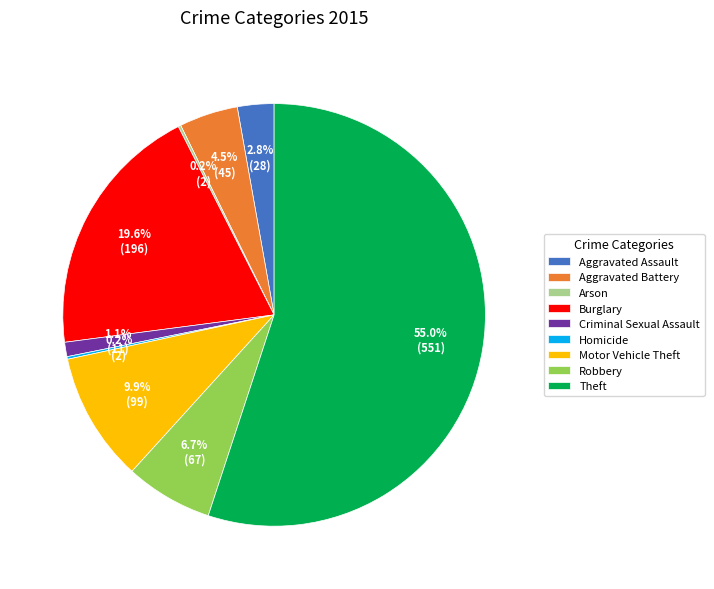

What is the majority slice?

Theft